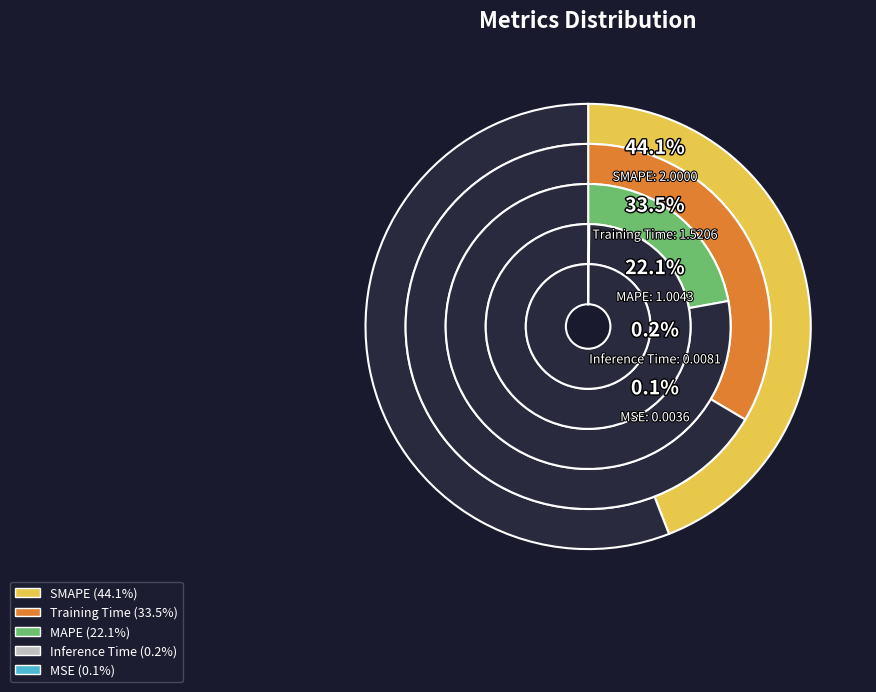

What percentage is the SMAPE slice, to the nearest percent?

44%